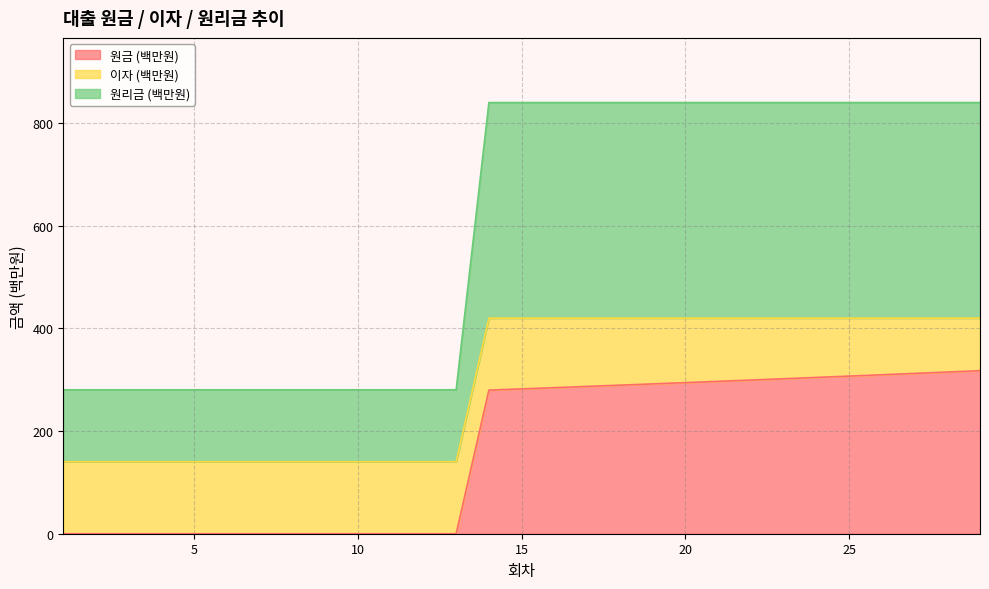

How many positive values does the 원금 (백만원) series have?

16